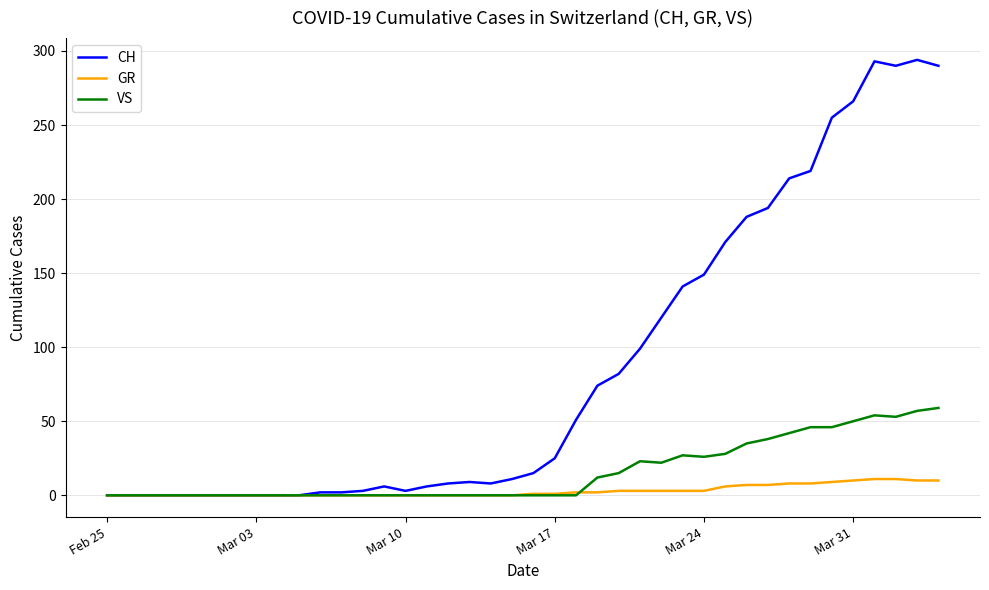

How many lines are shown in the chart?

3